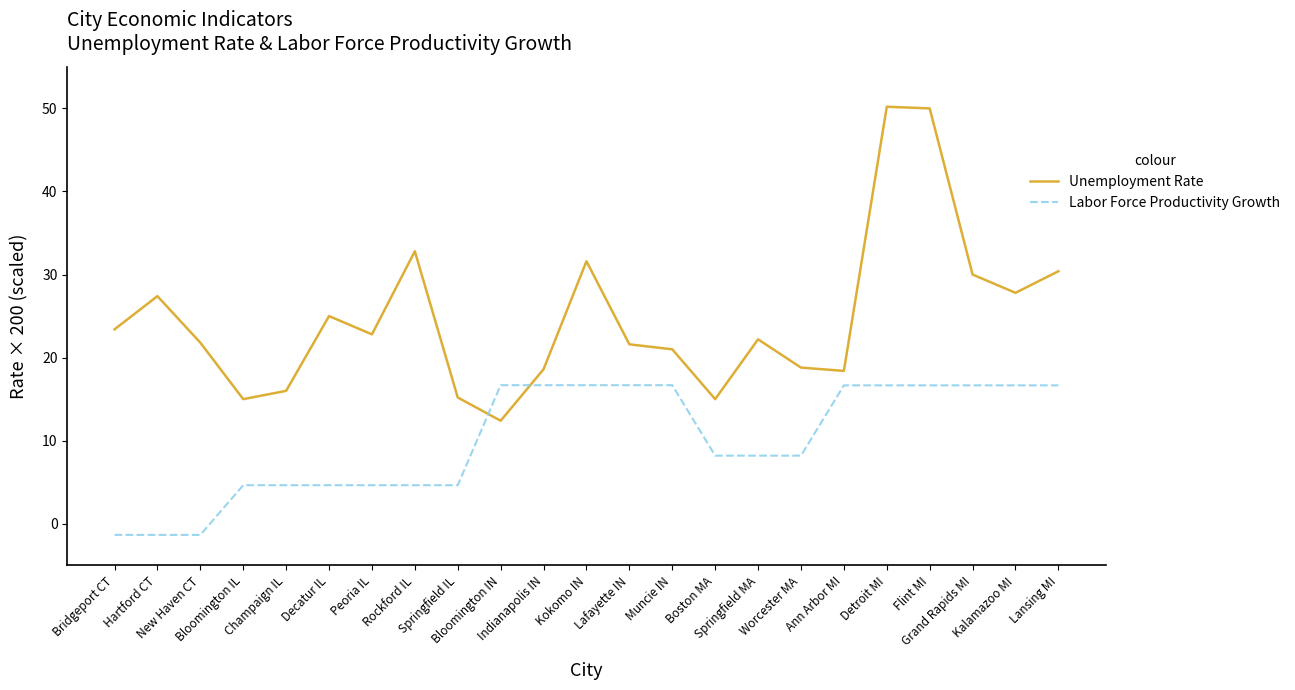

Rank the series by their average value, from highest to lowest.

Unemployment Rate, Labor Force Productivity Growth